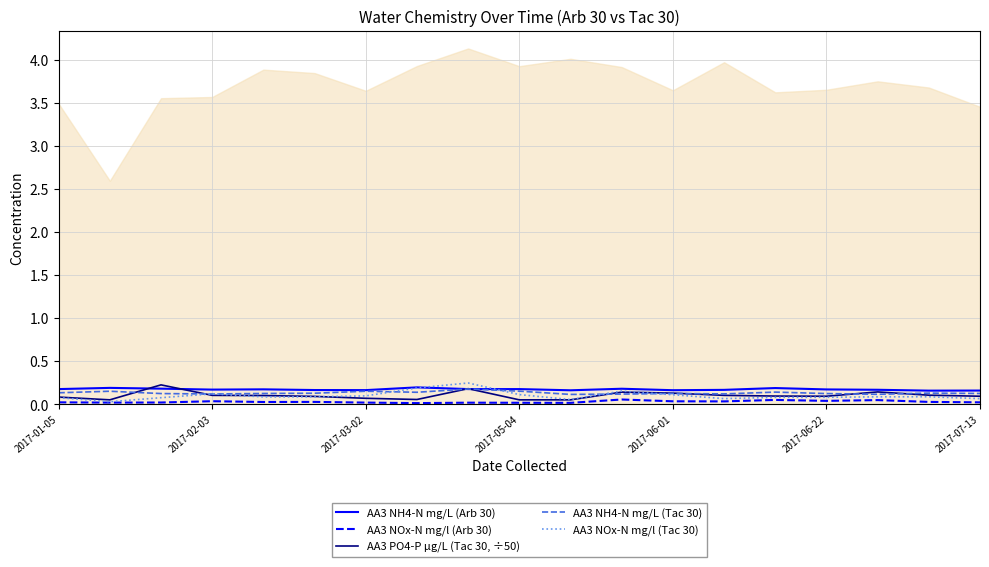

Between 10 and 7, which is larger?

7